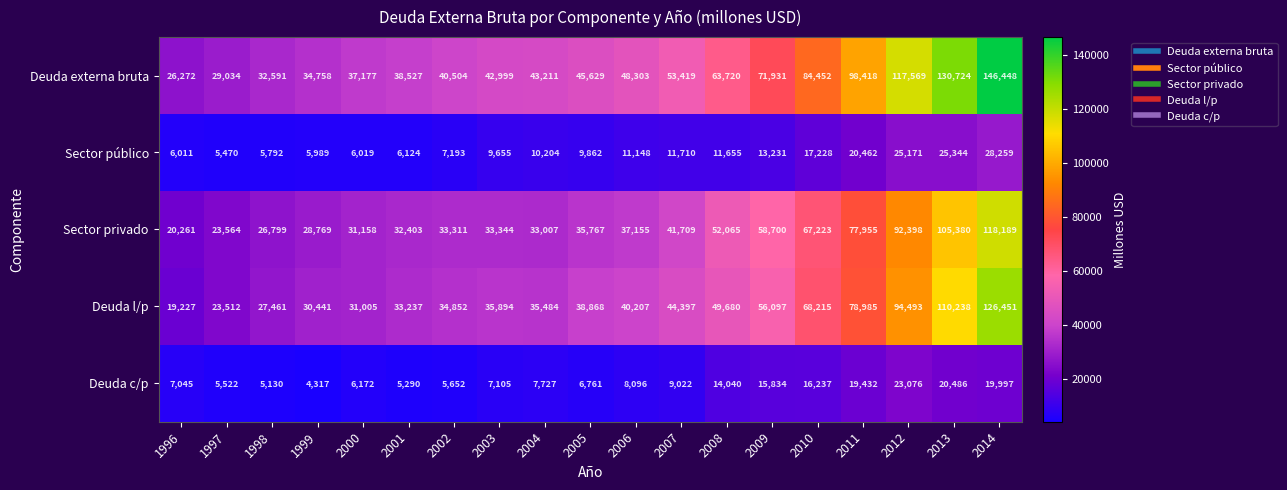

Which series has the largest total across all categories?

Deuda externa bruta